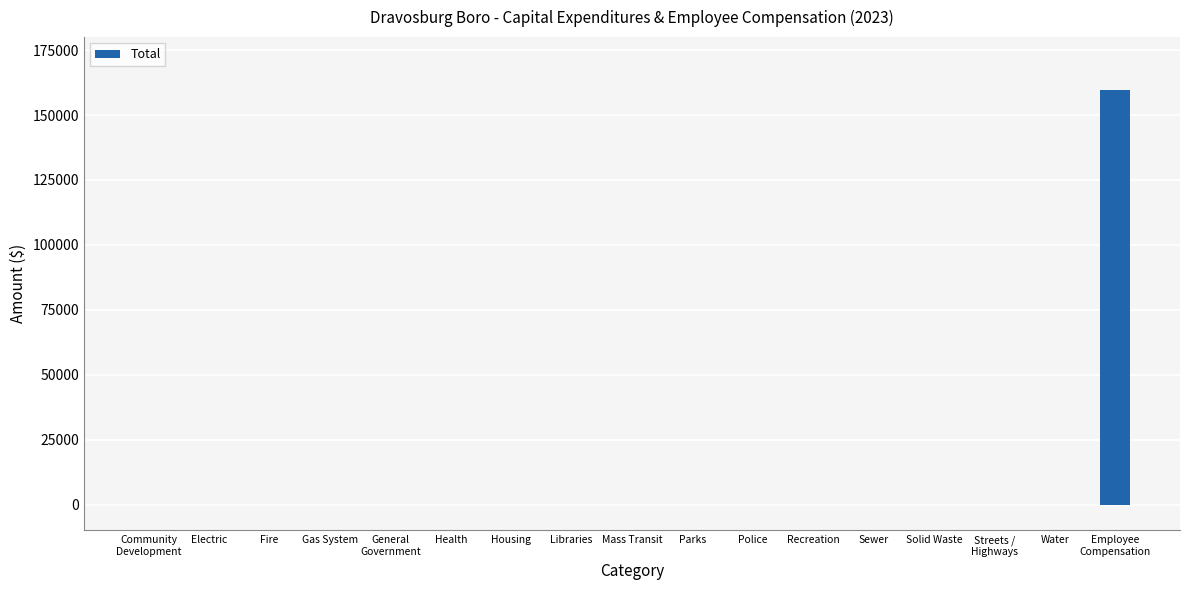

What is the greatest value displayed?

159674